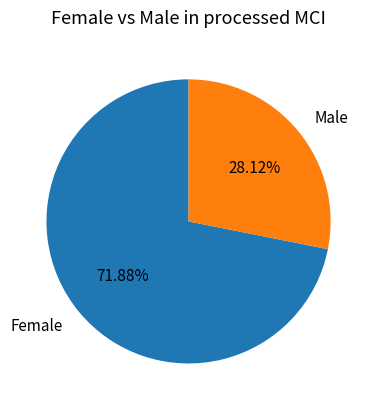

Rank the categories by value from highest to lowest.

Female, Male